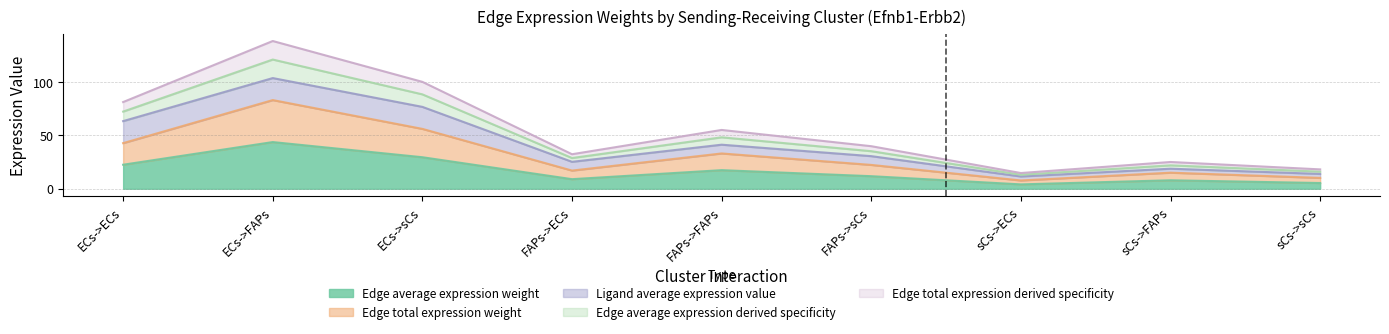

What is the lowest value of the Edge total expression weight series?

4.1